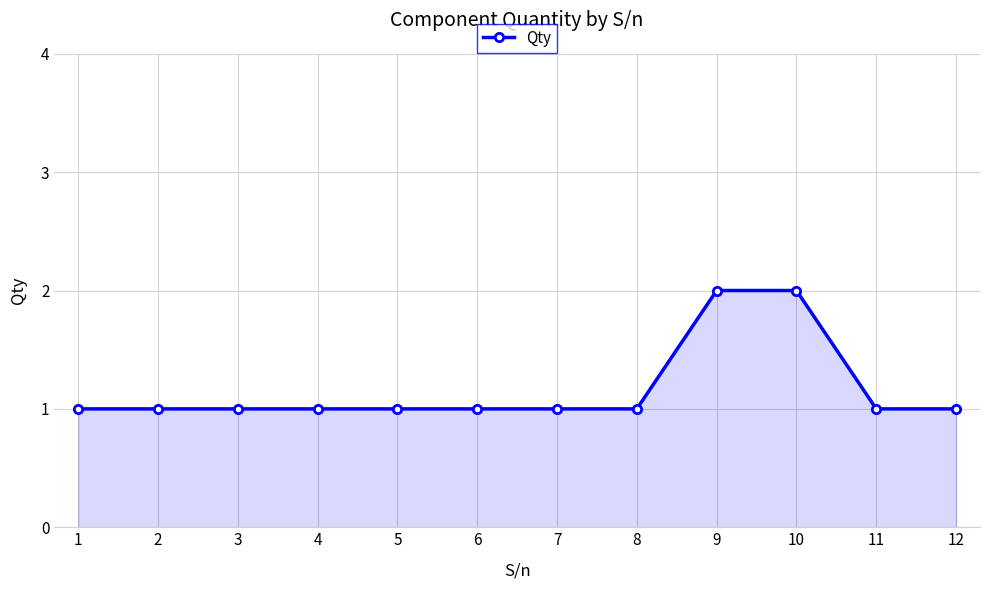

What is the ratio of the value at 1 to the value at 9?

0.5